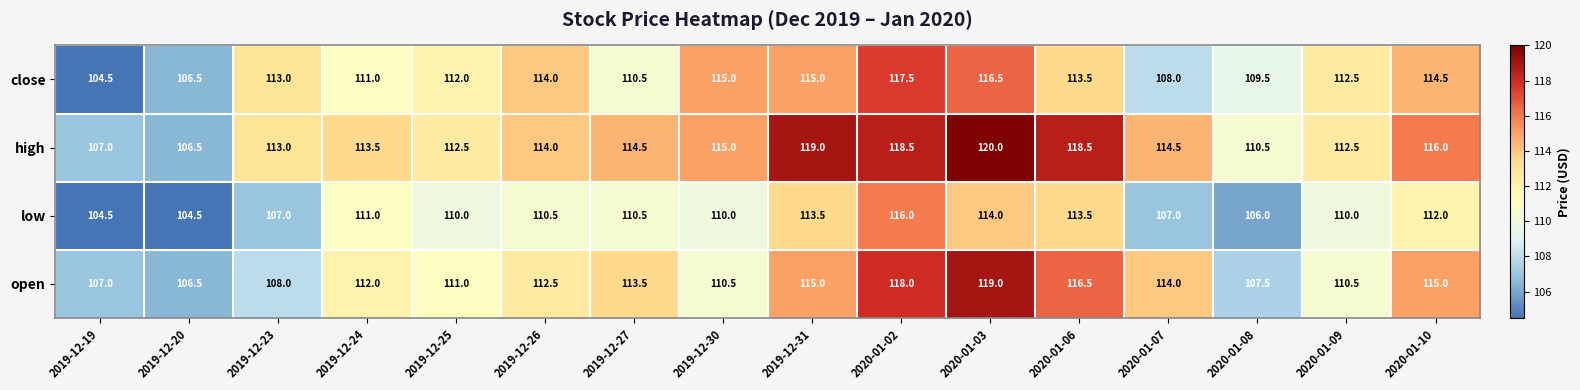

List the series in order of their peak value, highest first.

high, open, close, low